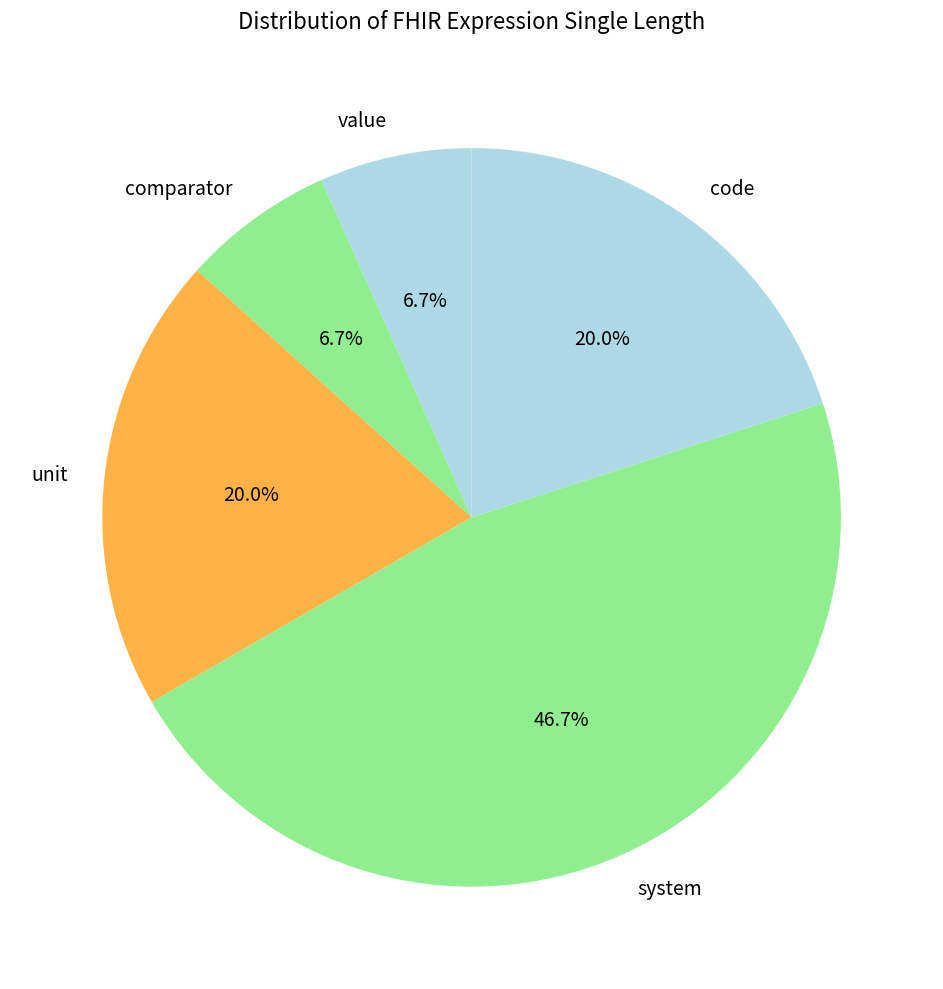

To the nearest percent, what is the combined percentage of code and system?

67%